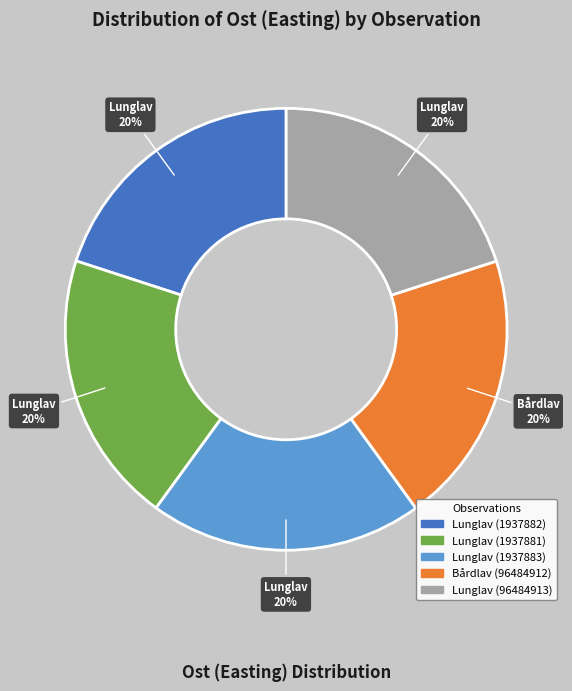

Combined, do Lunglav (1937881) and Lunglav (1937882) account for over 50%?

No